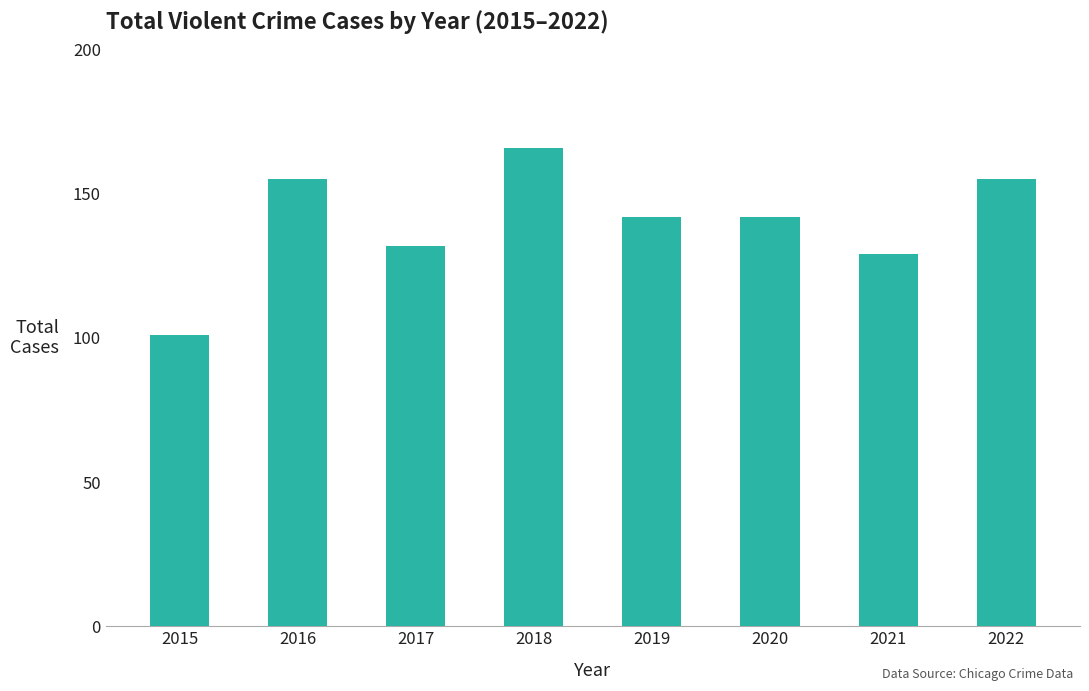

The chart shows a value of 129 at 2021. True or false?

True